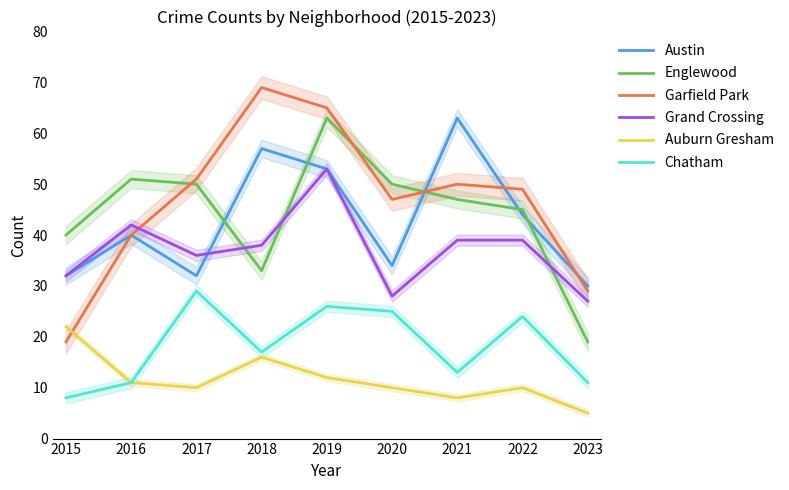

What is the sum of all Englewood values?

398